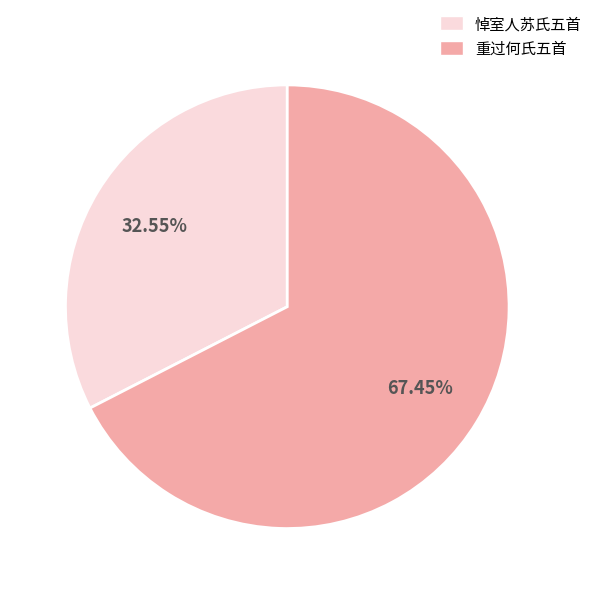

Rank the categories by value from highest to lowest.

重过何氏五首, 悼室人苏氏五首